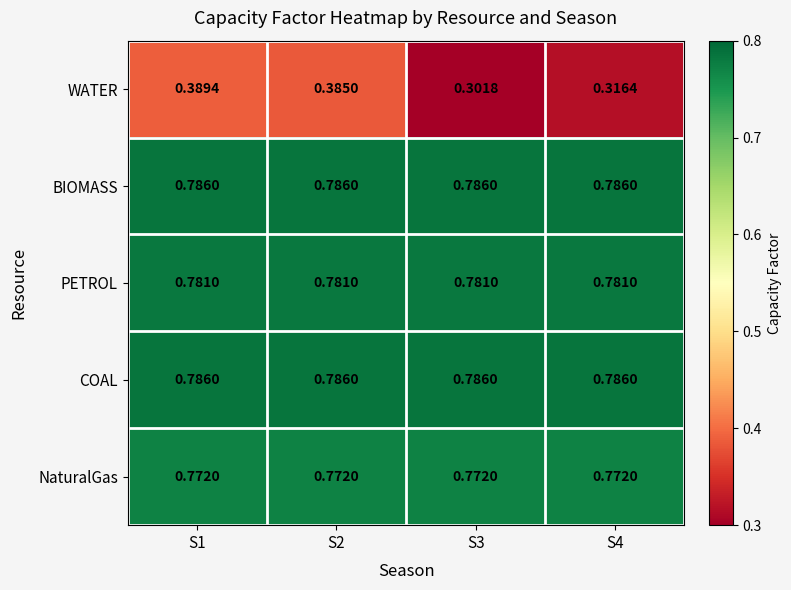

Is the value of PETROL at S3 greater than the value of WATER at S1?

Yes